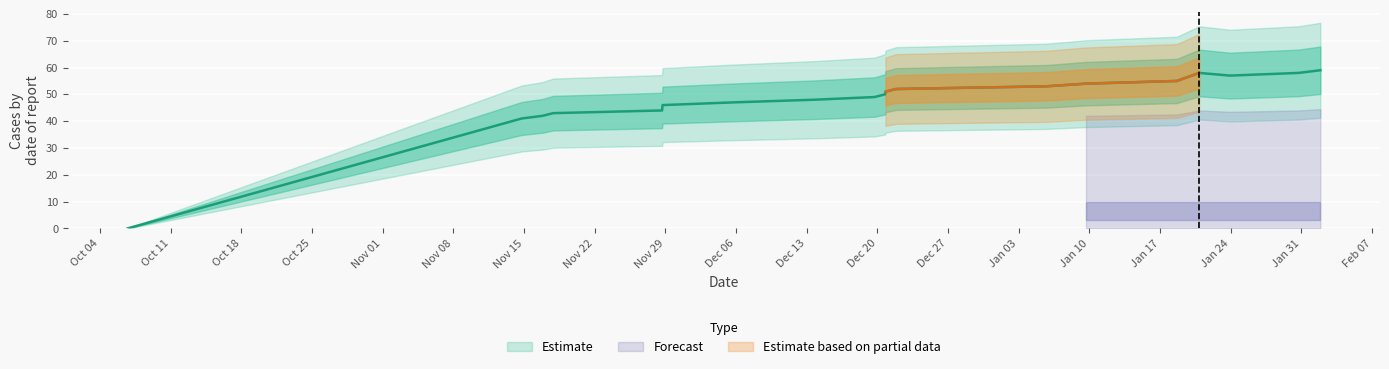

What value does the data have at Jan 03, to the nearest 5?

55